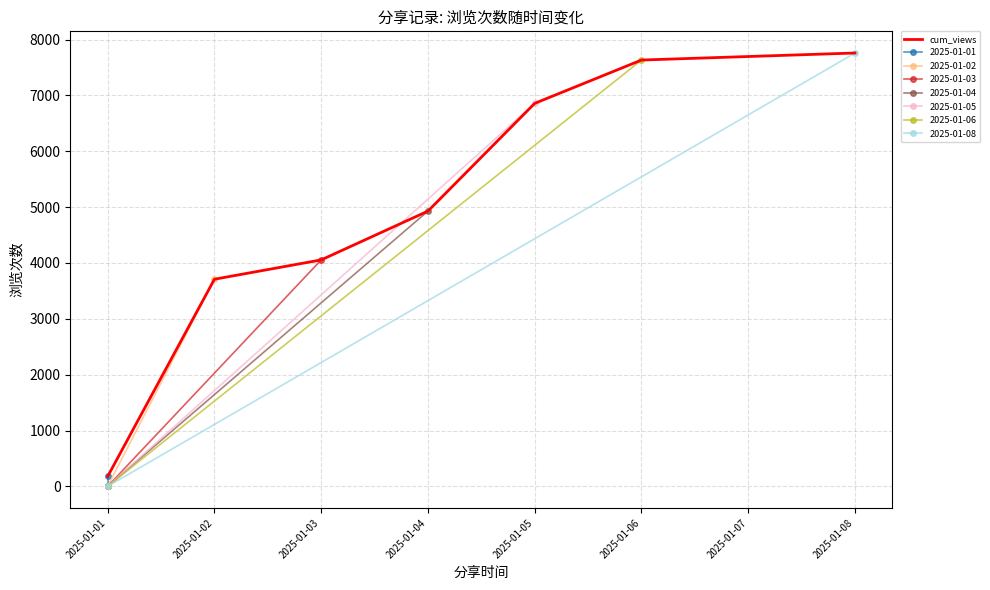

What is the maximum value shown in the chart?

7760